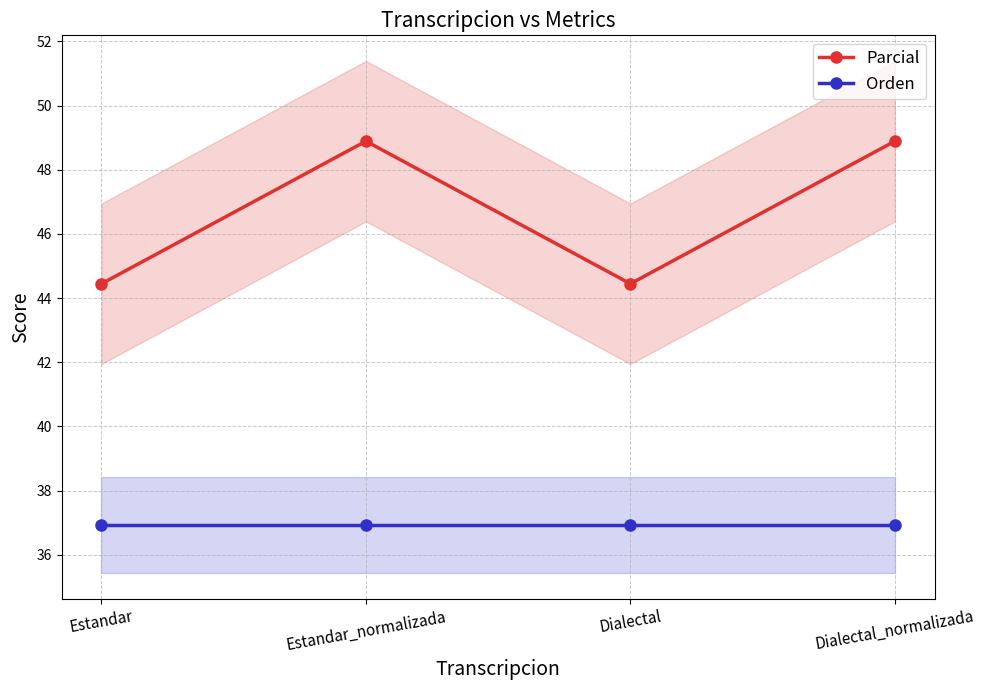

What is the average value of the Parcial series?

46.7